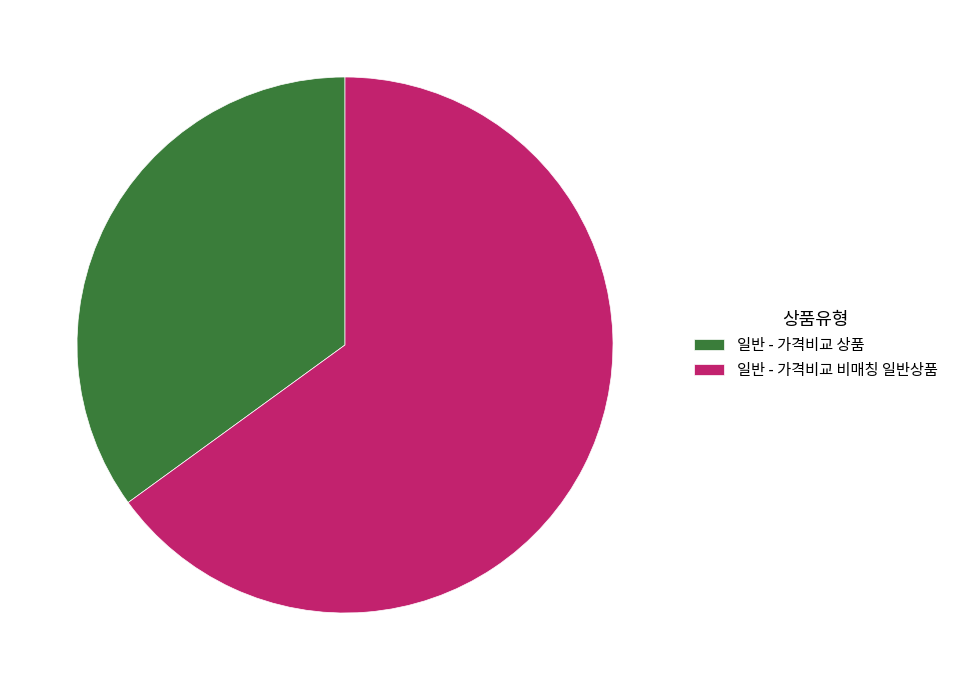

How many segments does this pie chart have?

2